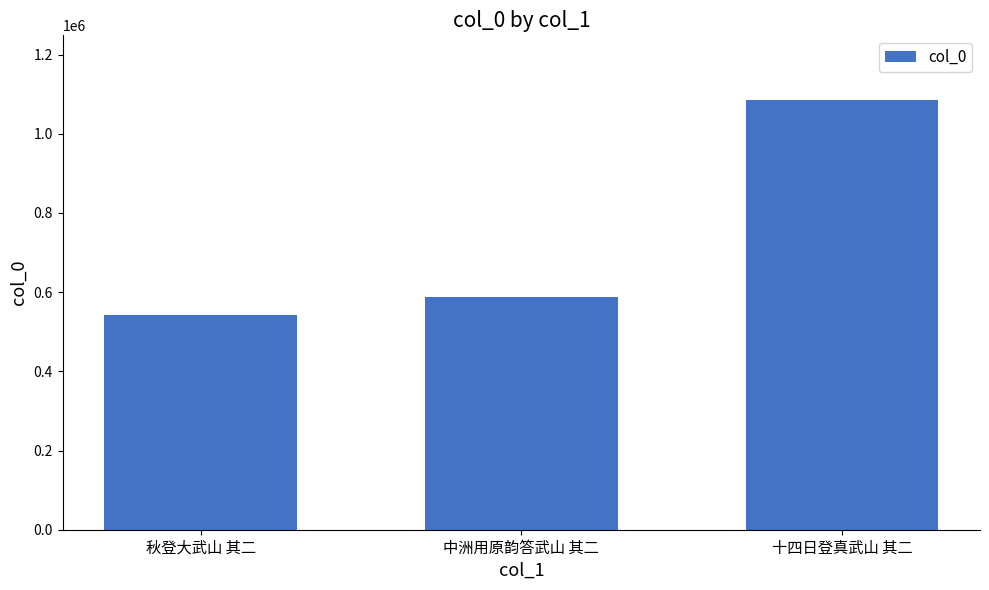

Reading right to left, list all the values displayed in this chart.

1085870	587431	541449